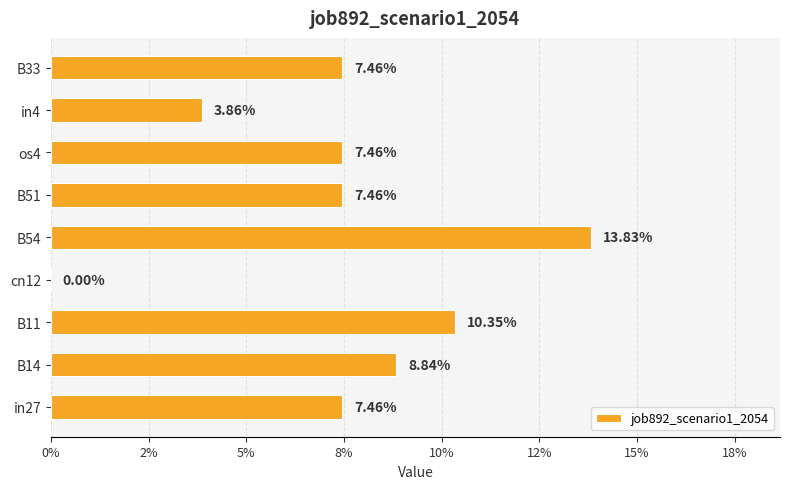

Does the chart contain stacked bars?

No